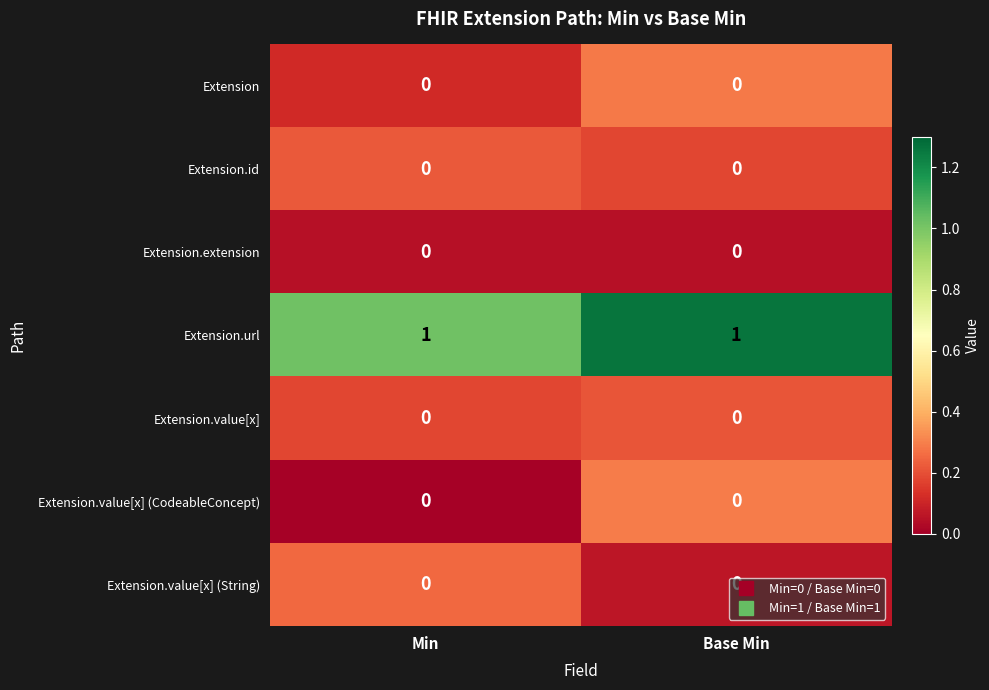

True or false: Extension.value[x] (String) has a value of 0 at Base Min.

True